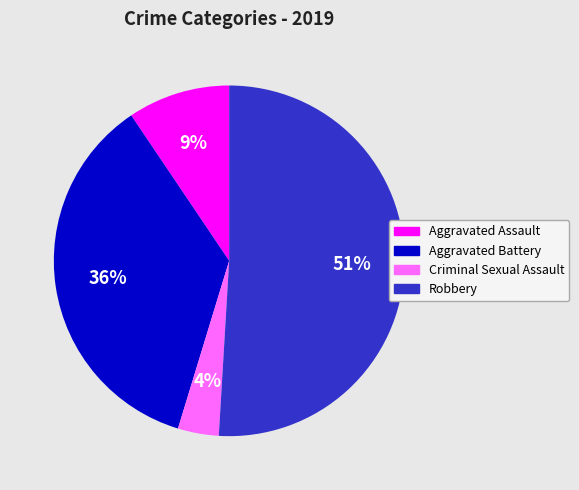

Do Aggravated Assault and Robbery together represent more than half of the pie?

Yes